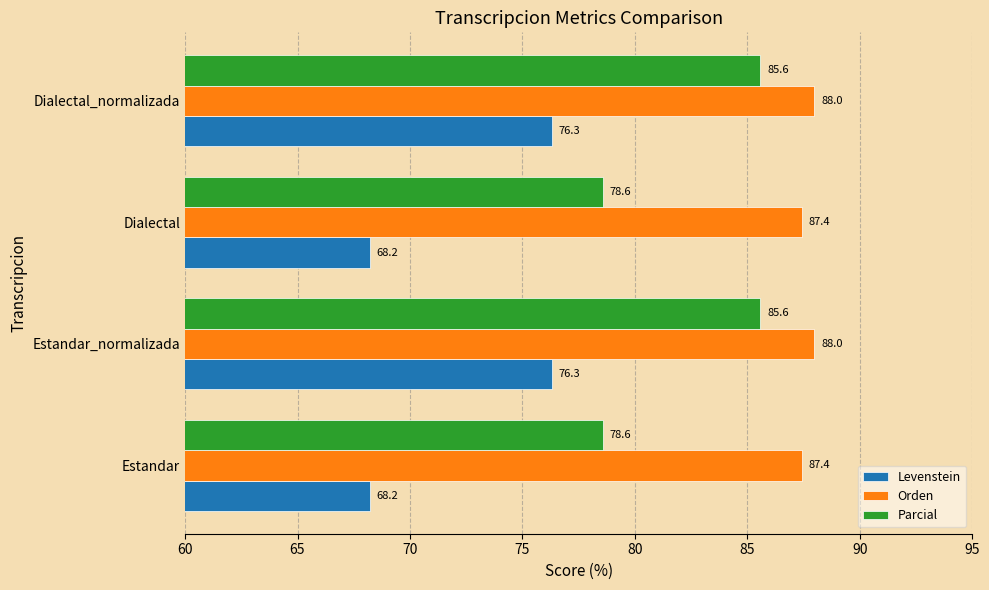

Rank the series at Dialectal from highest to lowest value.

Orden, Parcial, Levenstein